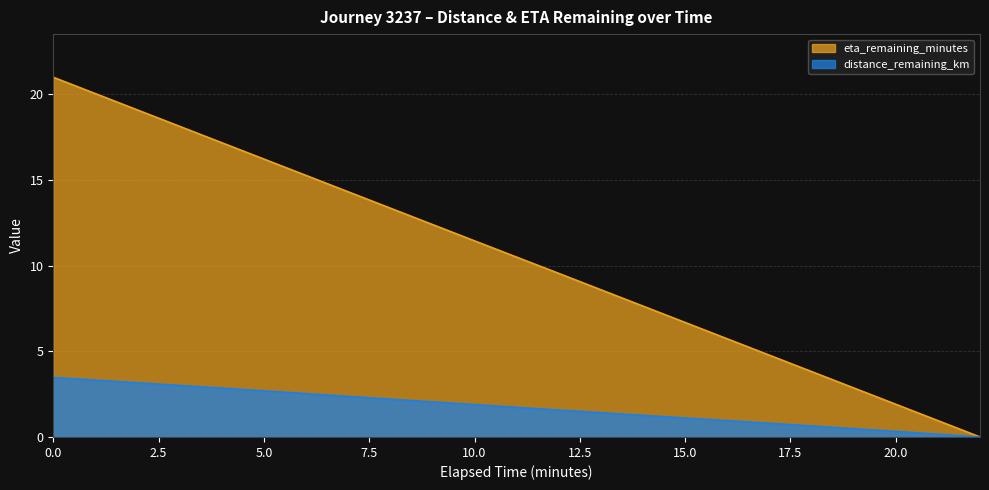

Reading left to right, what are all the values shown in this chart?

distance_remaining_km: 3.5	3.2	2.9	2.5	2.2	1.9	1.6	1.3	1.0	0.6	0.3	0.0
eta_remaining_minutes: 21.0	19.1	17.2	15.3	13.4	11.4	9.6	7.6	5.7	3.8	1.9	0.0